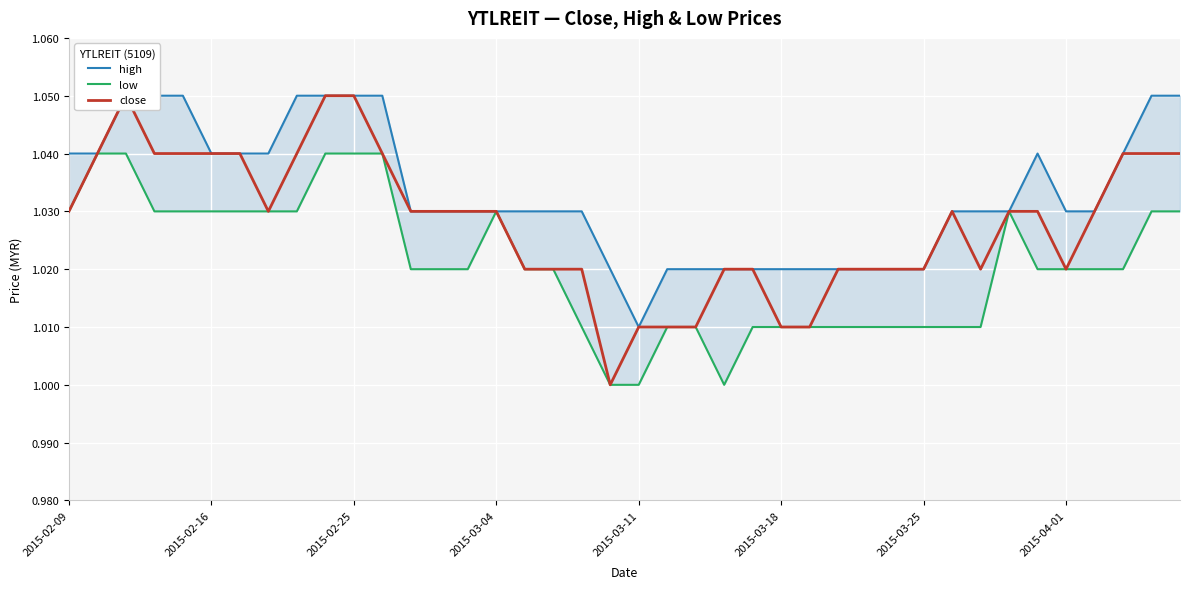

Which series changed the most between 2015-02-16 and 13?

low